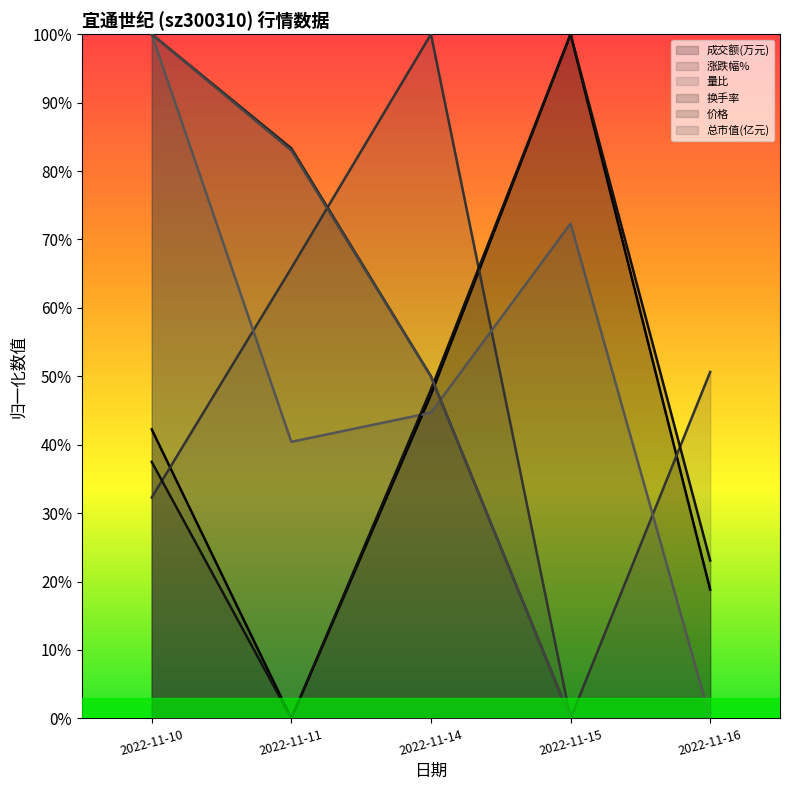

What is the average value of the 量比 series?

0.5